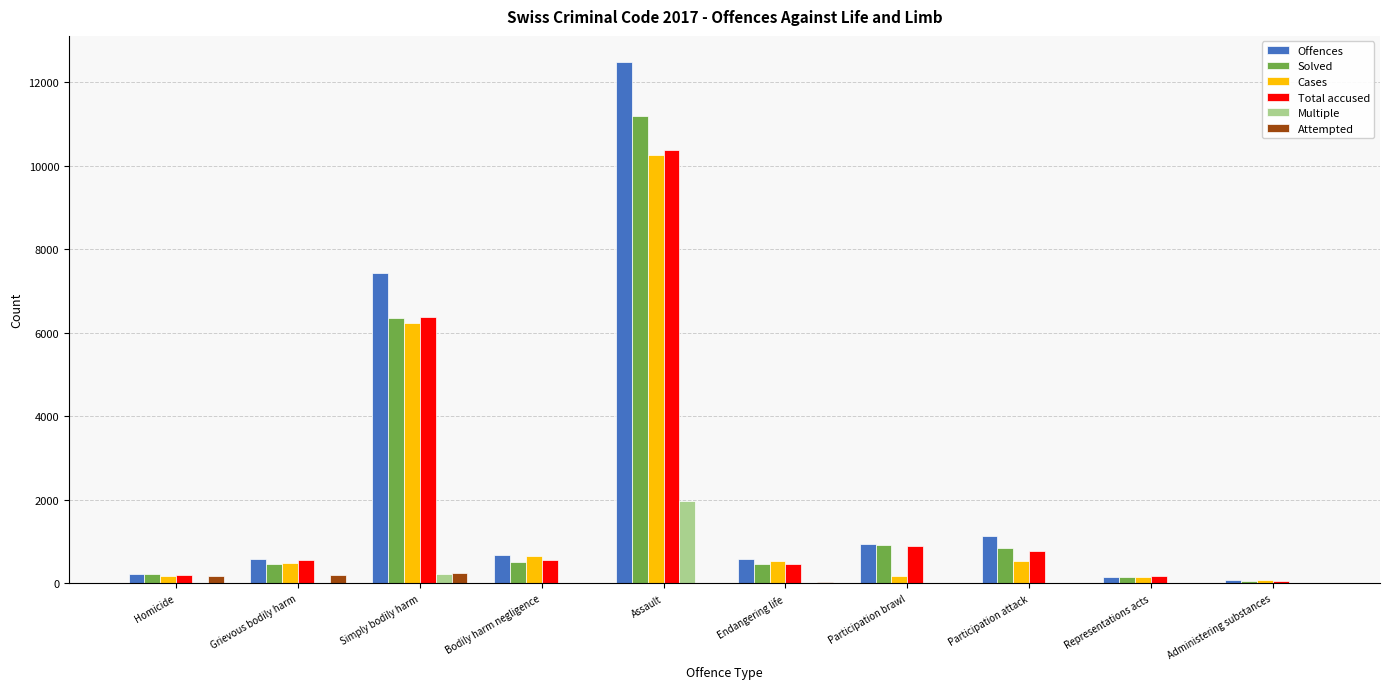

At which label does Solved reach its peak?

Assault